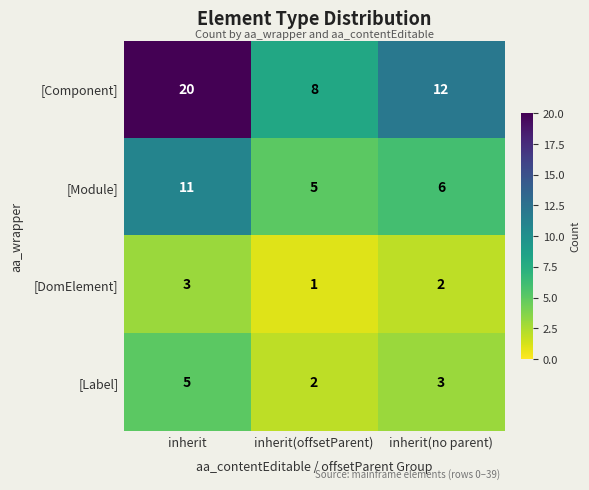

Count the number of categories in the chart.

3